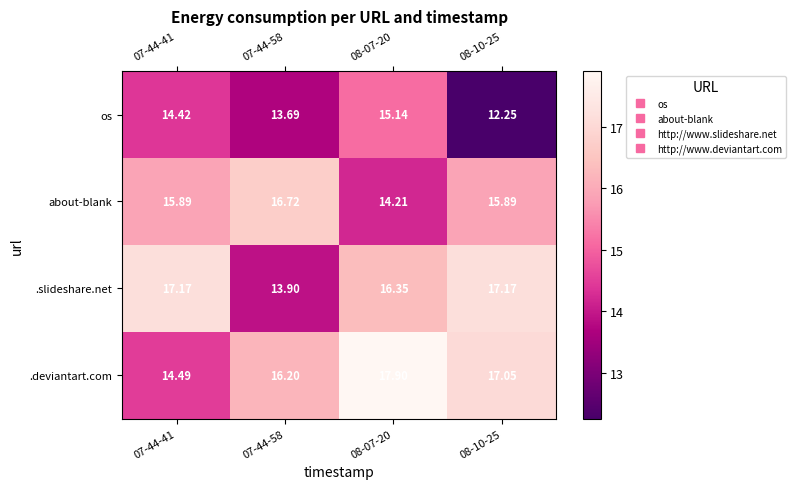

Which series changed the most between 07-44-41 and 08-07-20?

.deviantart.com